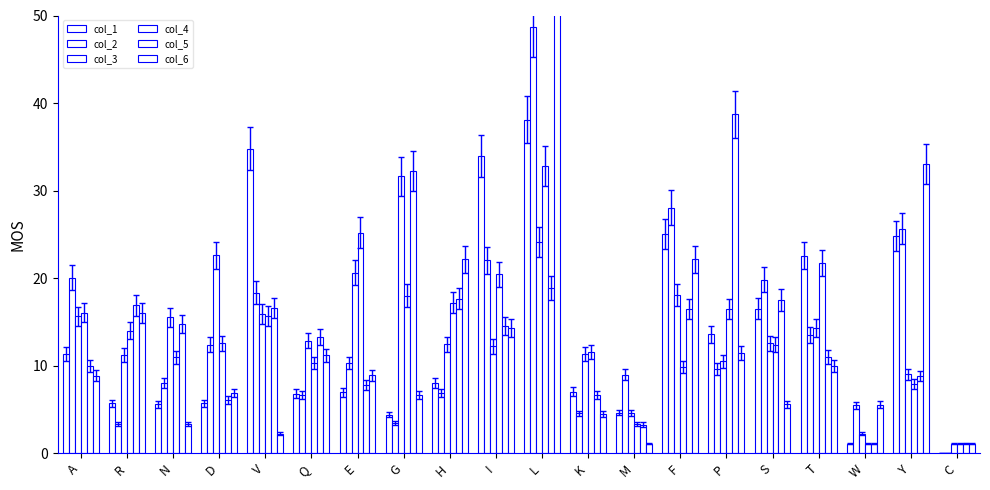

How many data points in col_4 are above 13?

10